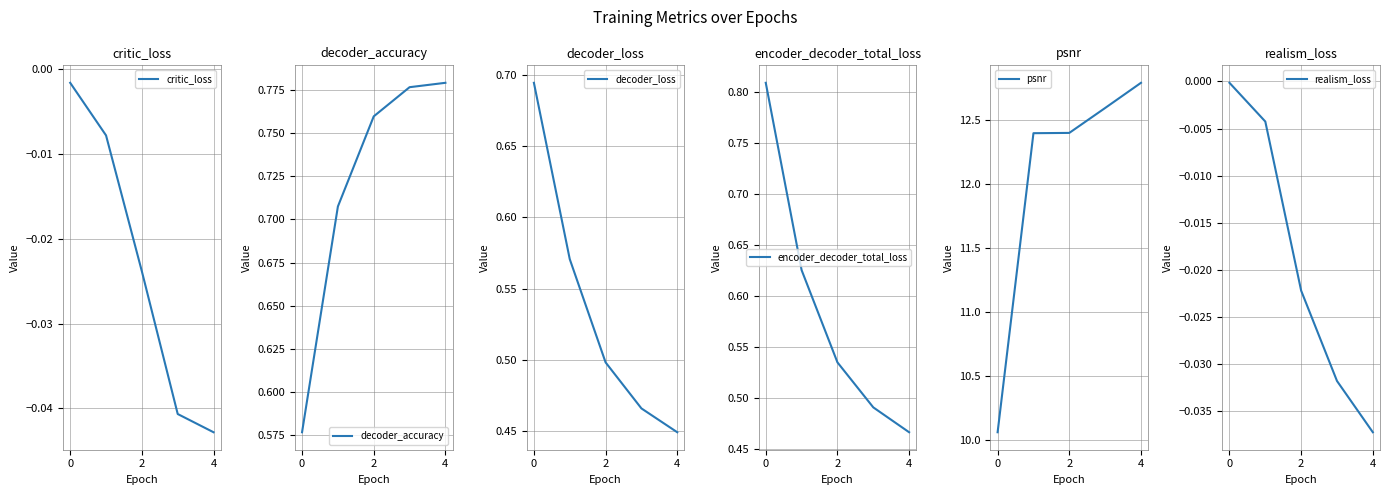

What is the label of the 3rd point from the left?

2